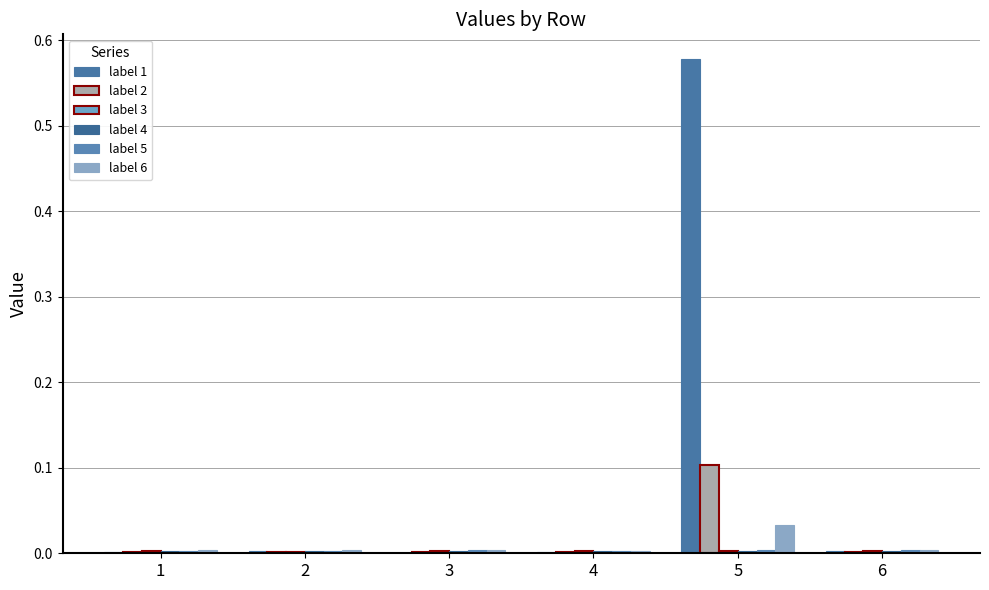

At which label does label 3 reach its minimum?

2